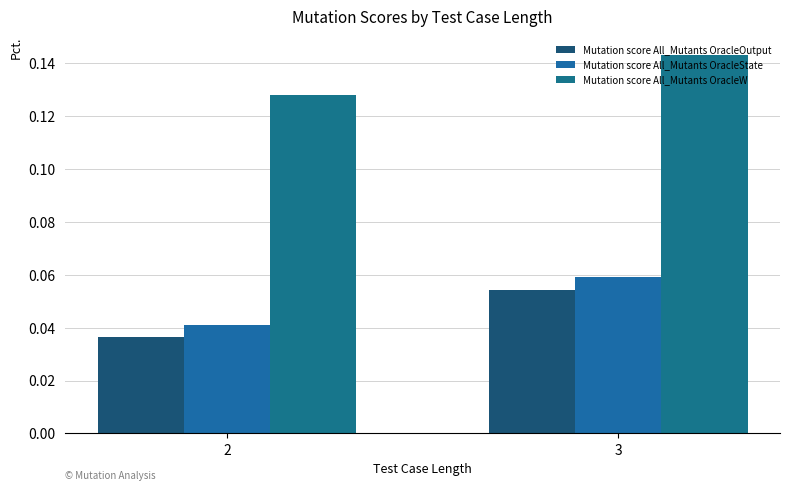

Where is Mutation score All_Mutants OracleW nearest to the value 0?

2